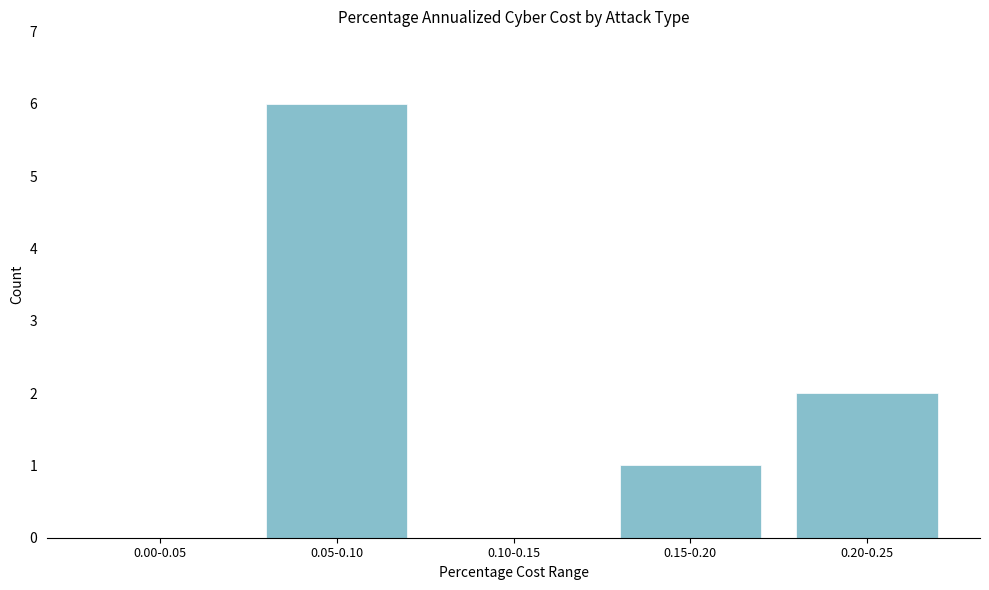

Reading left to right, extract all data points from this chart.

0.00-0.05=0	0.05-0.10=6	0.10-0.15=0	0.15-0.20=1	0.20-0.25=2